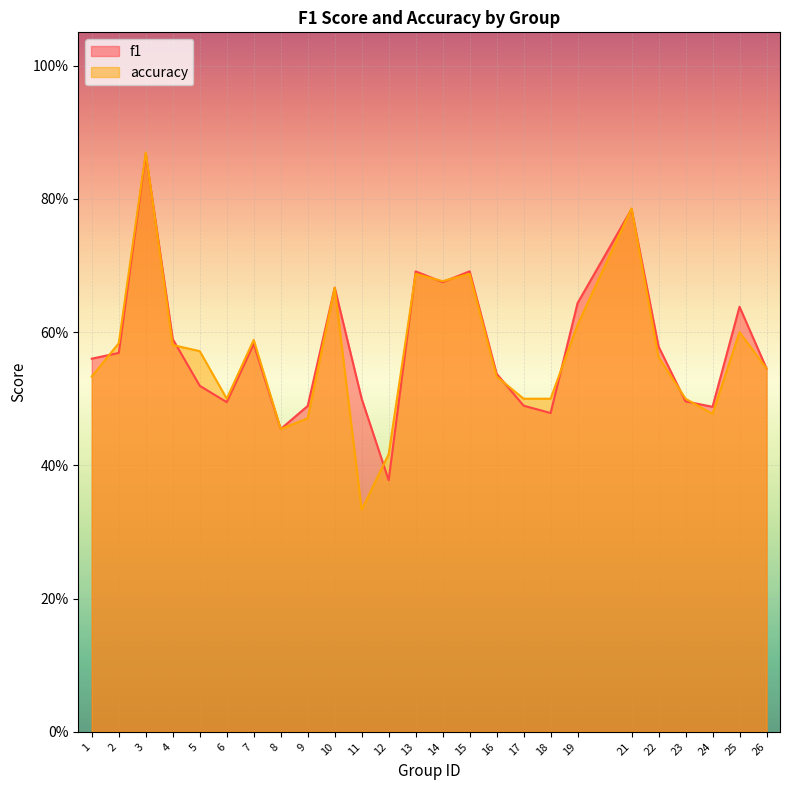

The value of f1 at 17 is 0.5. True or false?

True